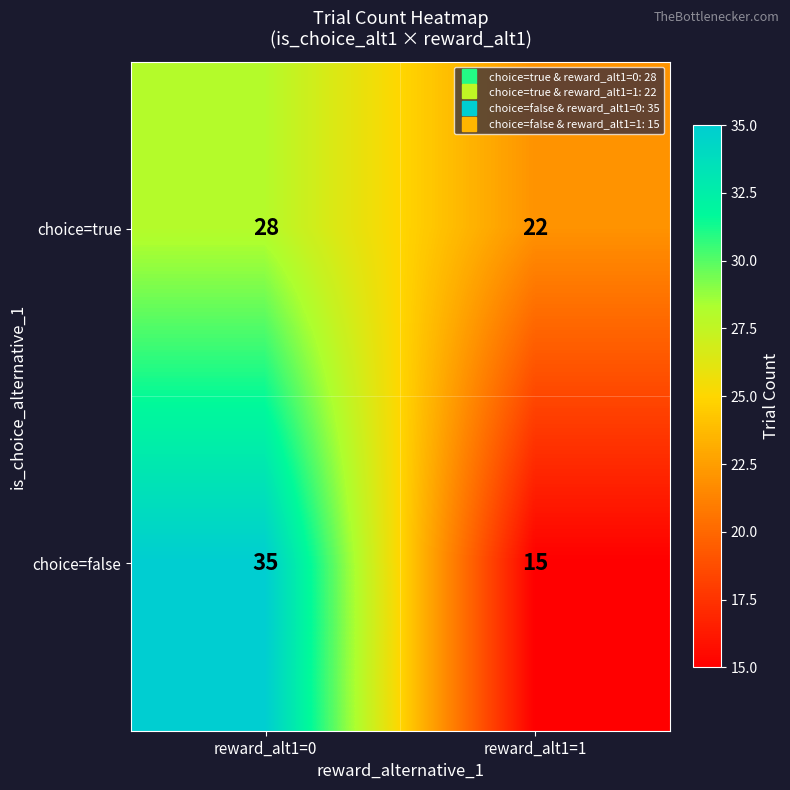

Which series changed the most between reward_alt1=0 and reward_alt1=1?

choice=false